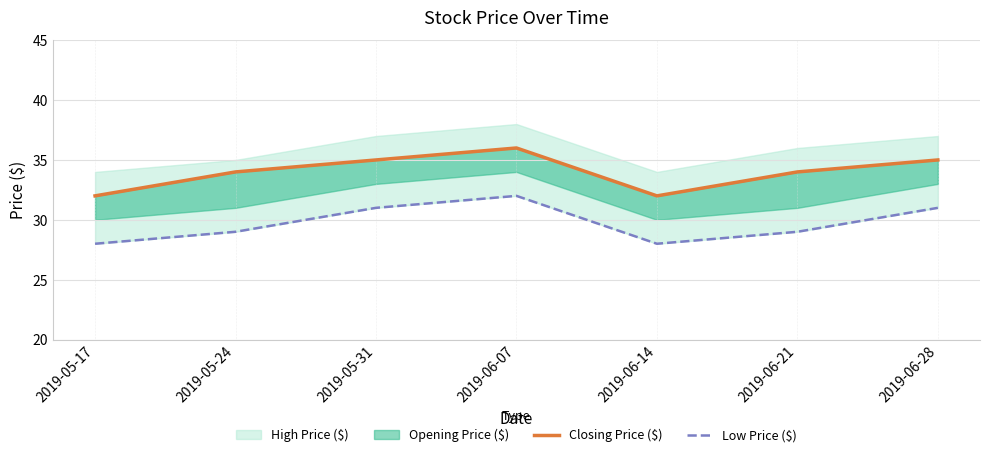

Which series has the widest spread of values?

Closing Price ($)